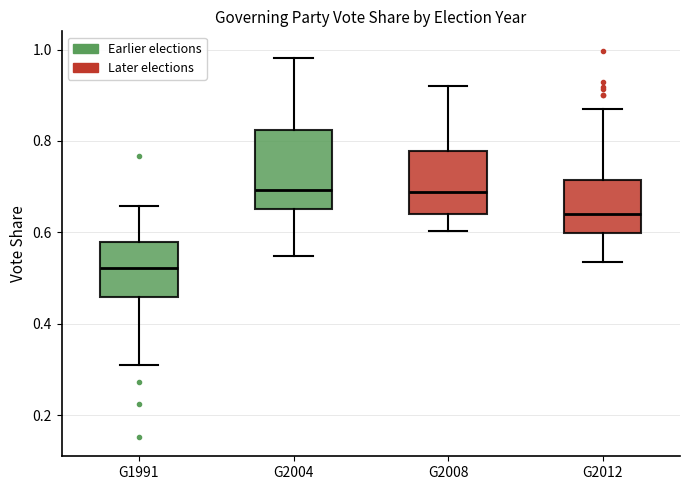

Where does the lower whisker of the box for G1991 end on the y-axis? The values are not printed on the chart, so give them approximately, as read against the axis.

0.32